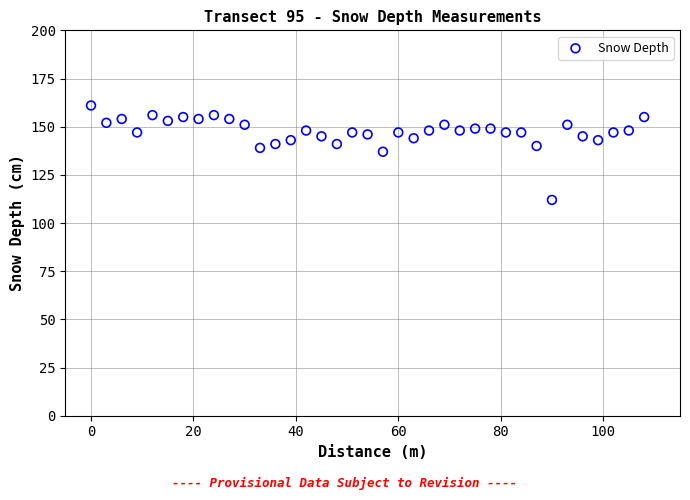

What is the range of X values (max minus min)?

108